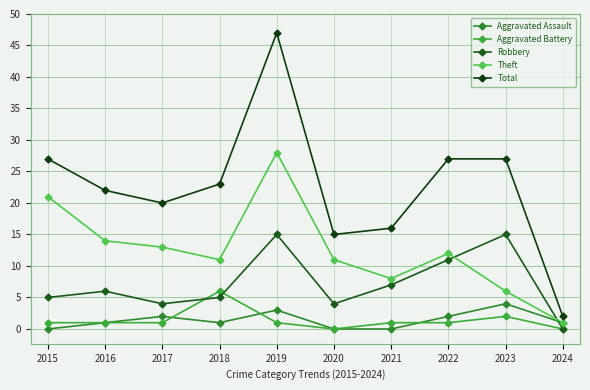

What is the highest value of the Theft series?

28